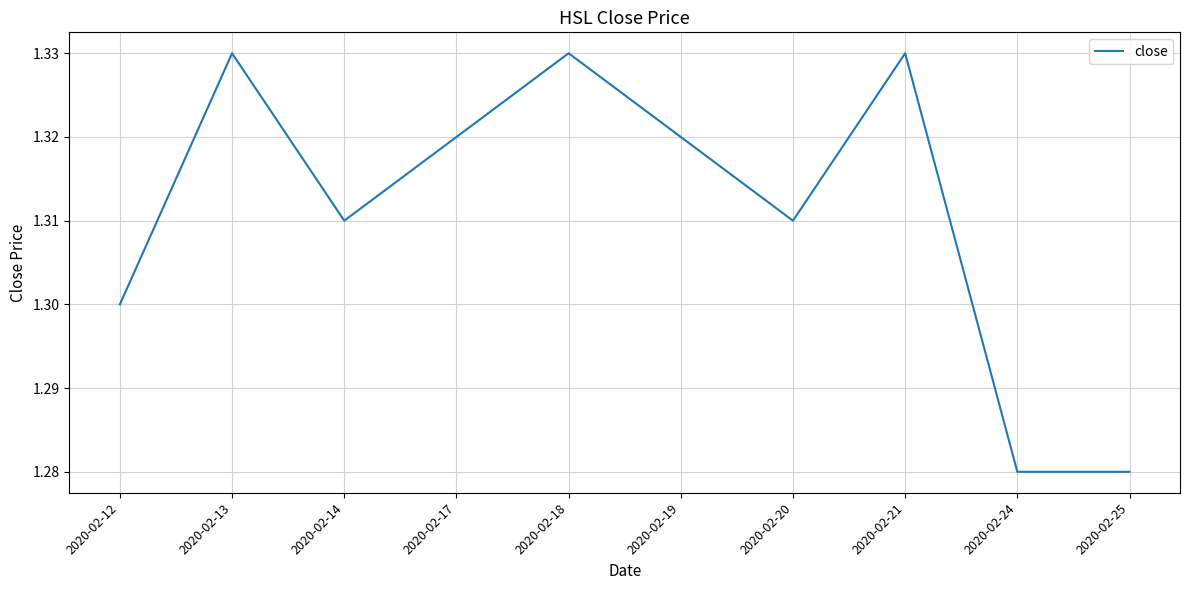

What is the ratio of the value at 2020-02-17 to the value at 2020-02-19?

1.0